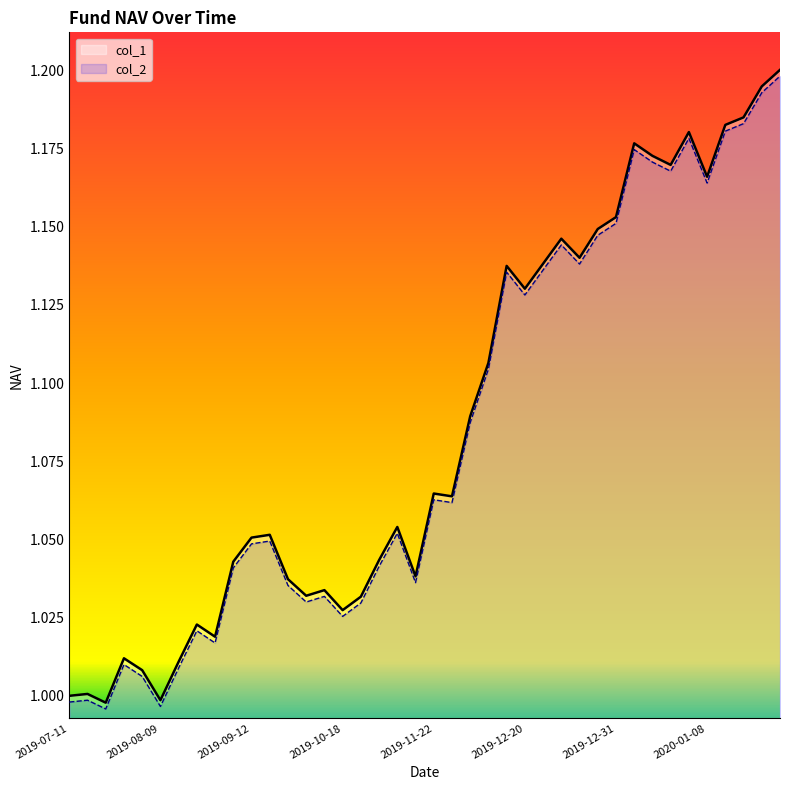

True or false: col_2 has more than 2 interior local peaks.

True